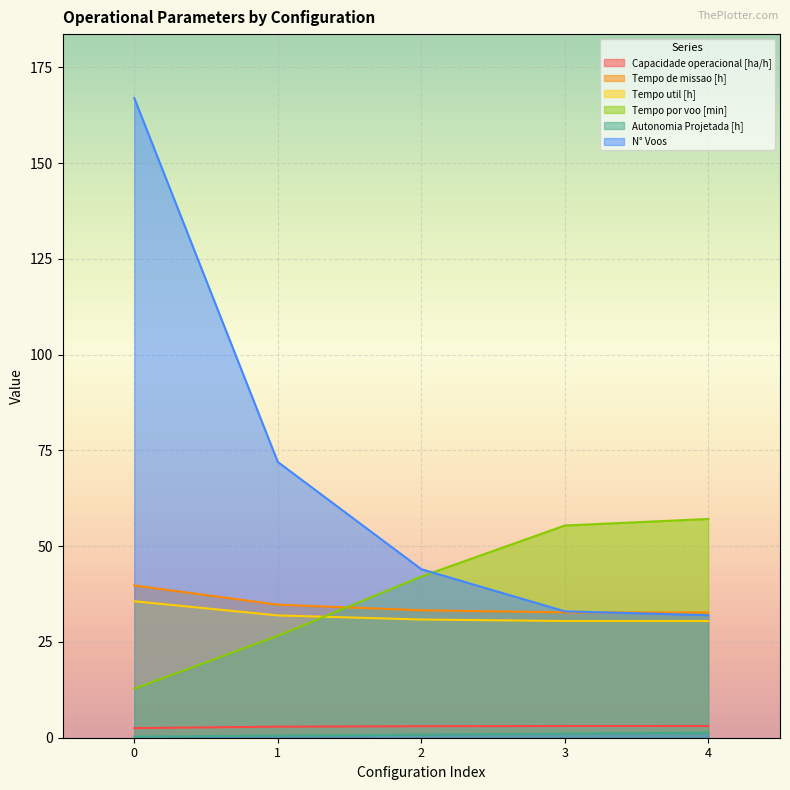

Reading left to right, list all the values displayed in this chart.

Capacidade operacional [ha/h]: 2.5	2.9	3.0	3.1	3.1
Tempo de missao [h]: 39.8	34.7	33.3	32.7	32.7
Tempo util [h]: 35.6	31.9	30.9	30.5	30.5
Tempo por voo [min]: 12.8	26.6	42.1	55.4	57.1
Autonomia Projetada [h]: 0.3	0.6	0.8	1.1	1.3
N° Voos: 167.0	72.0	44.0	33.0	32.0